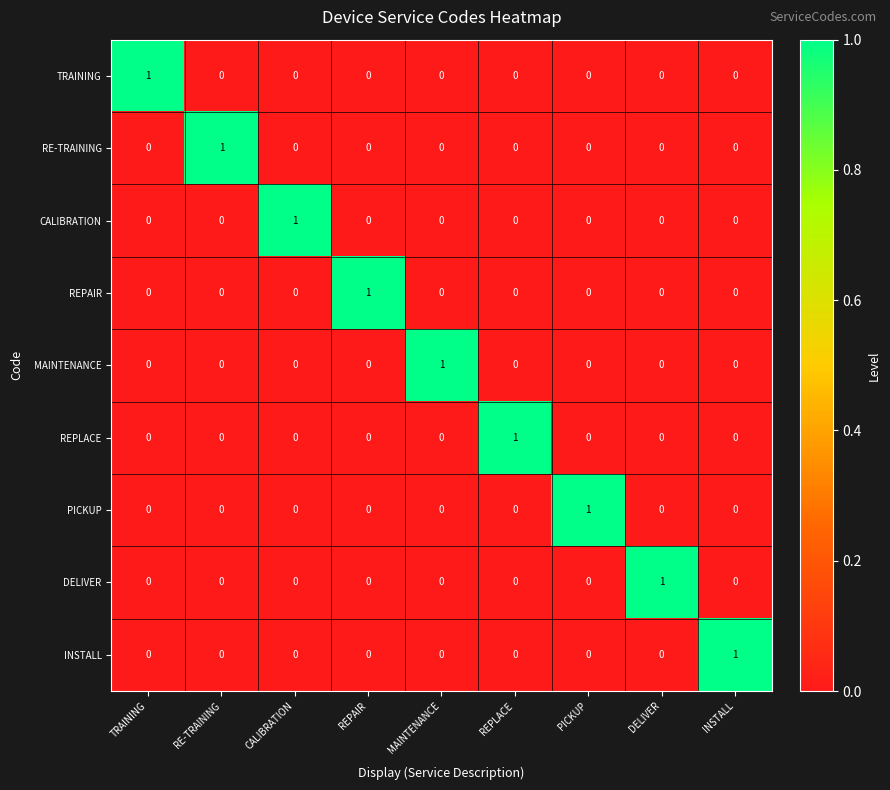

Is it true that CALIBRATION equals 1 at CALIBRATION?

True